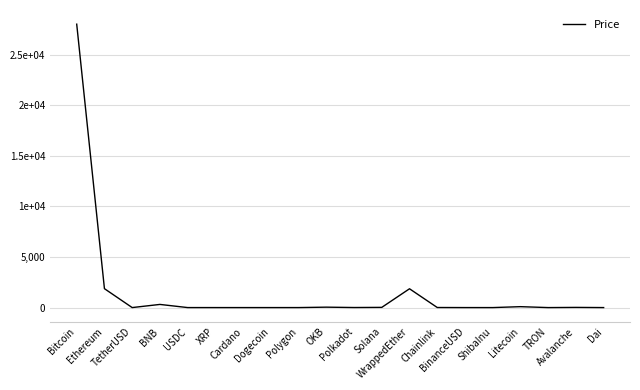

What is the label of the 1st point from the right?

Dai